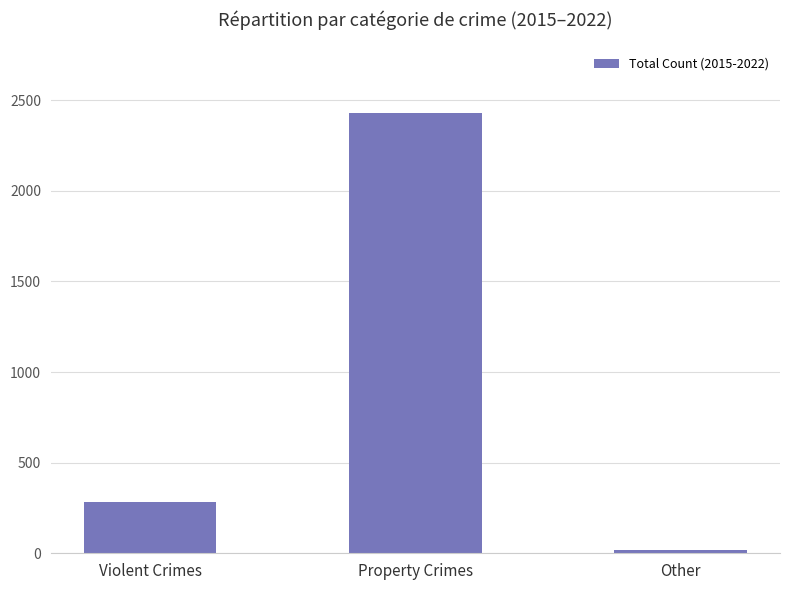

Count the number of categories in the chart.

3